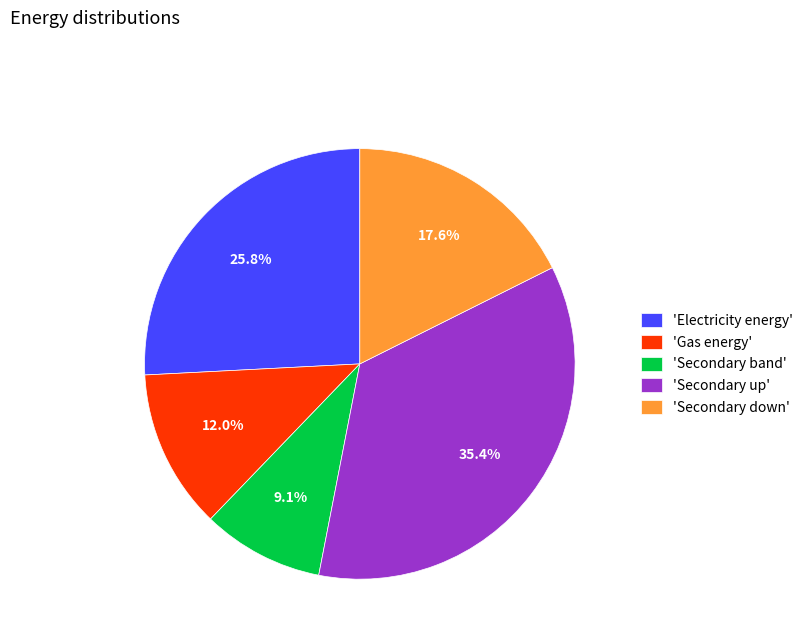

Count the number of slices in the pie.

5